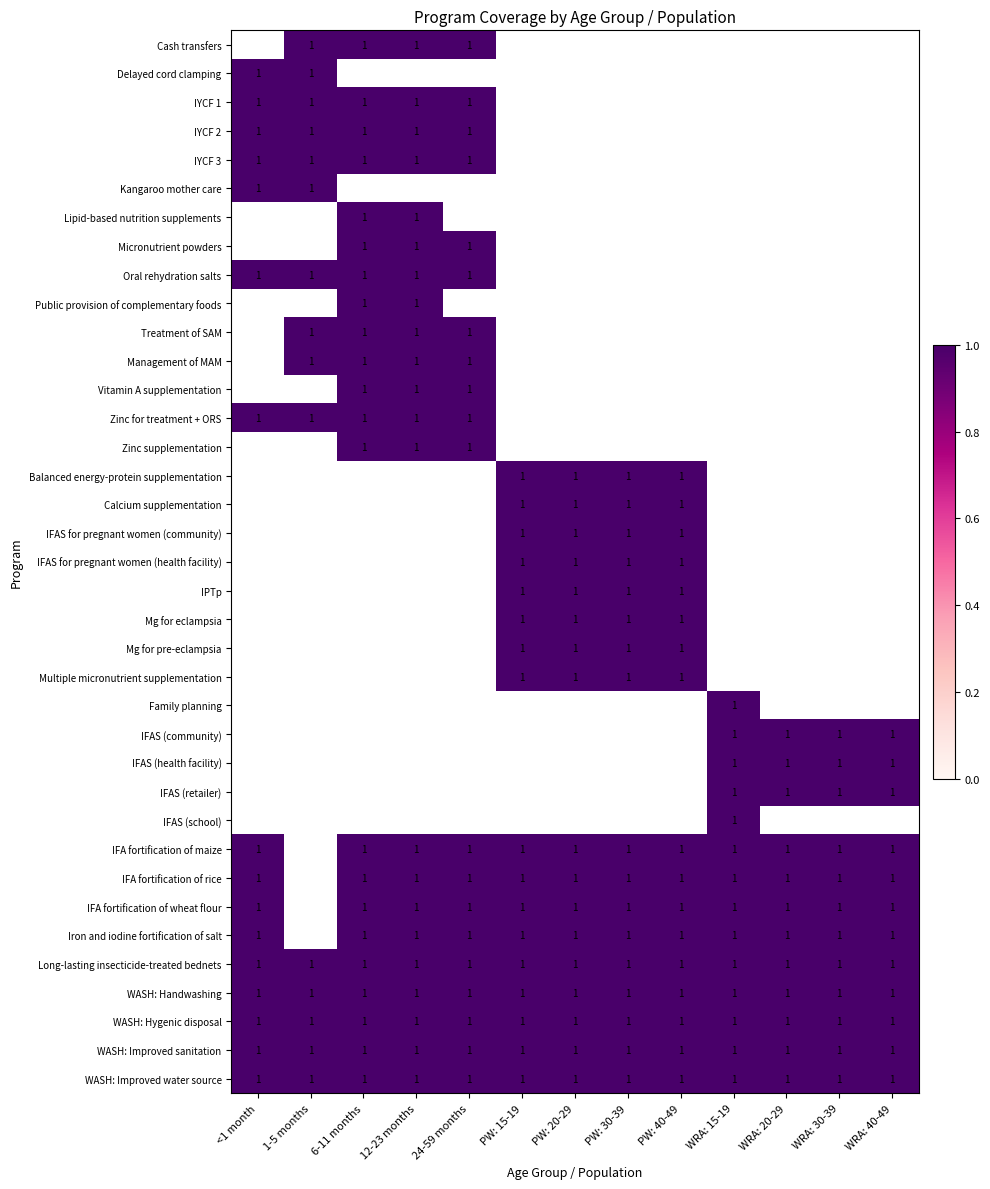

Between PW: 30-39 and WRA: 20-29, which is larger?

WRA: 20-29